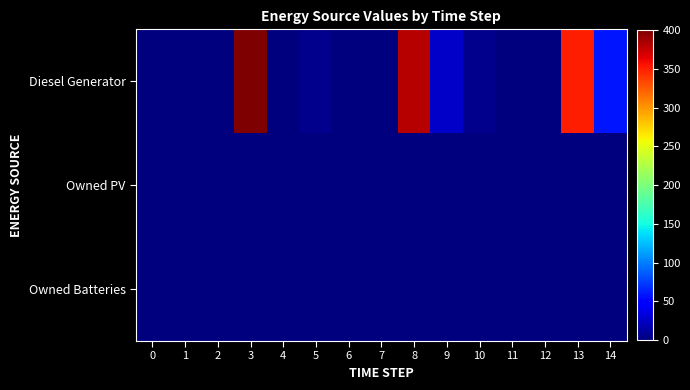

Rank the series at 14 from highest to lowest value.

Diesel Generator, Owned PV, Owned Batteries